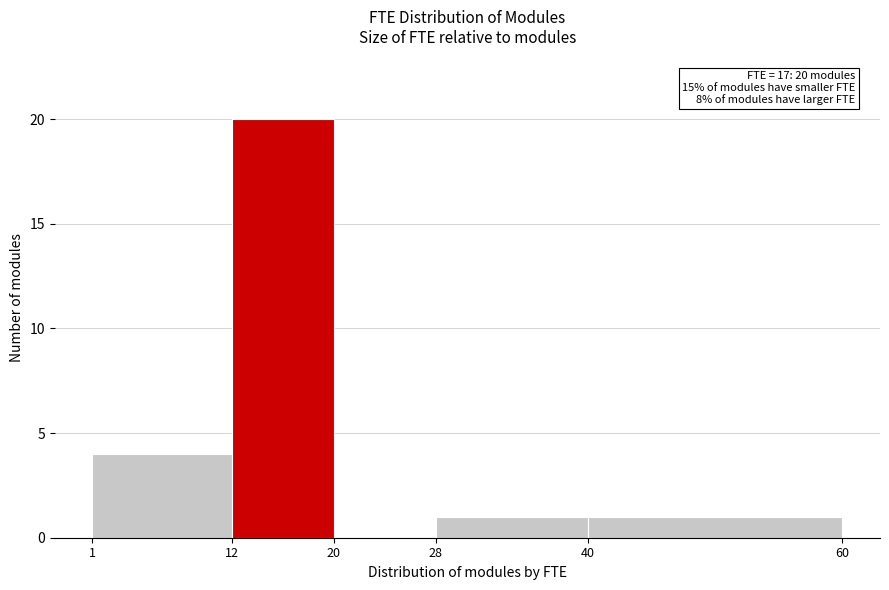

Over which range of the x-axis is the bar tallest?

12 to 20